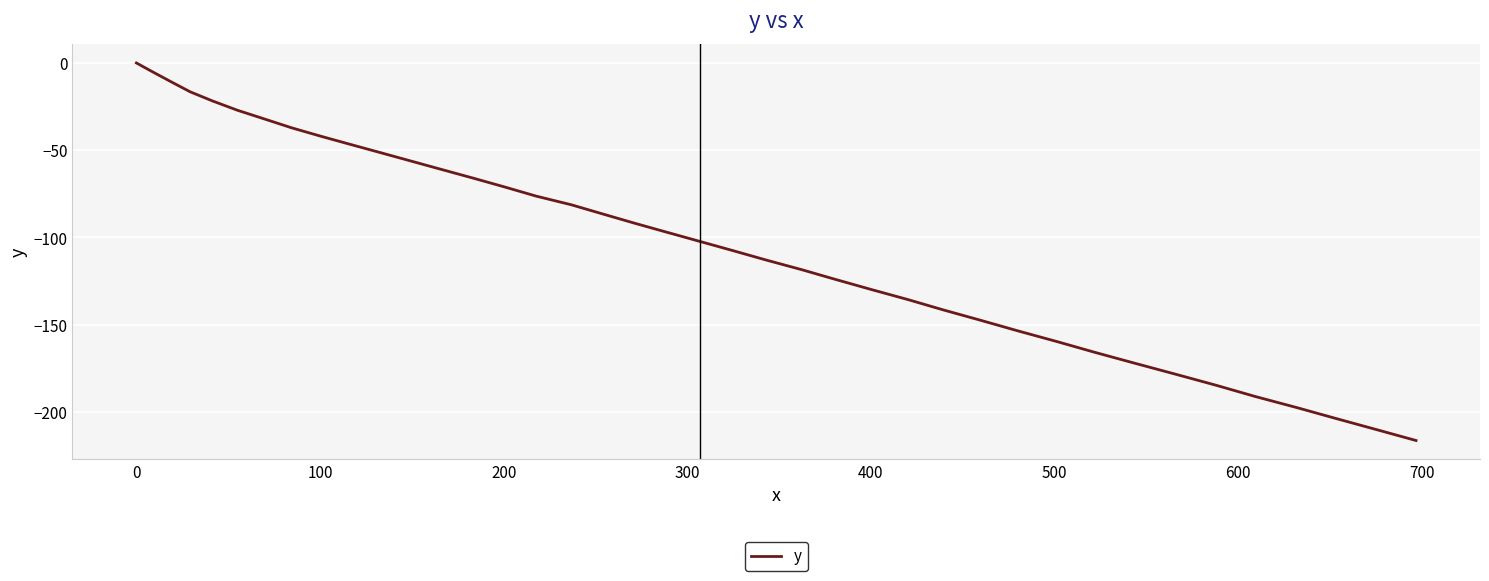

What is the difference between the maximum and minimum values?

216.4